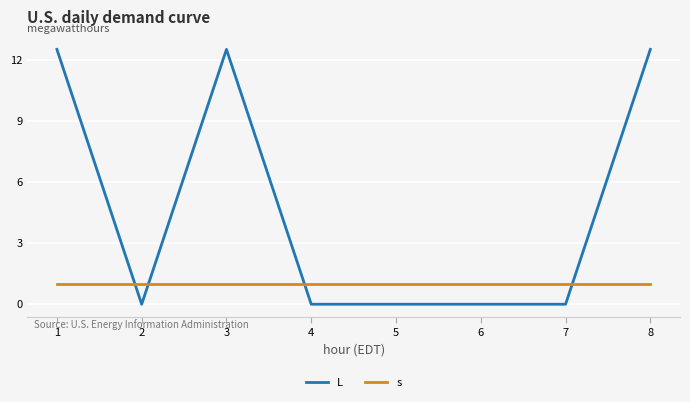

What is the total value across all series at 8?

13.5